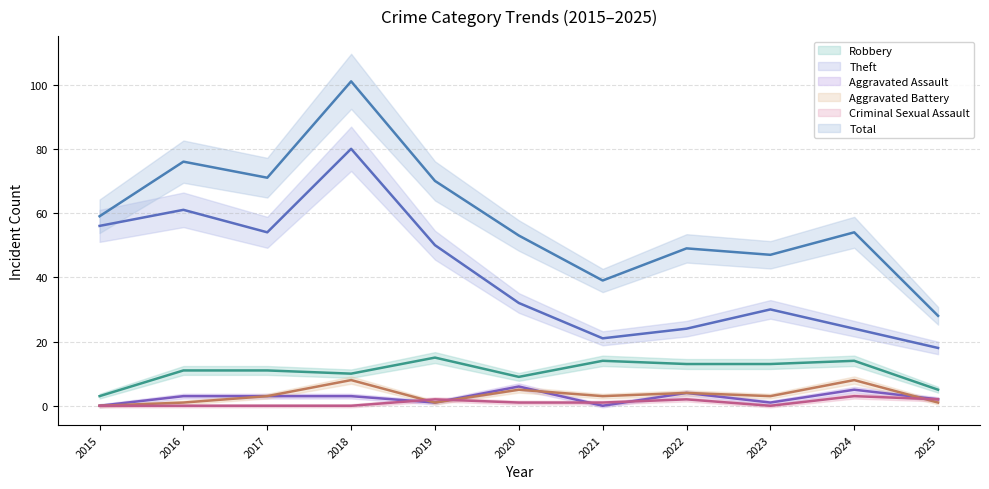

Is the value of Aggravated Assault (line) at 2015 greater than the value of Theft (line) at 2015?

No